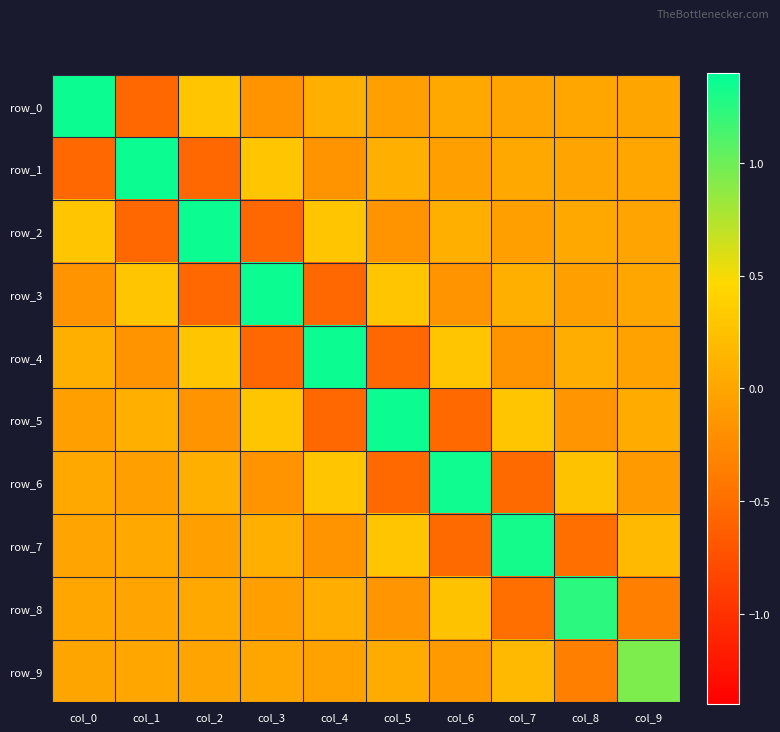

The value of row_3 at col_5 is 0.3. True or false?

True